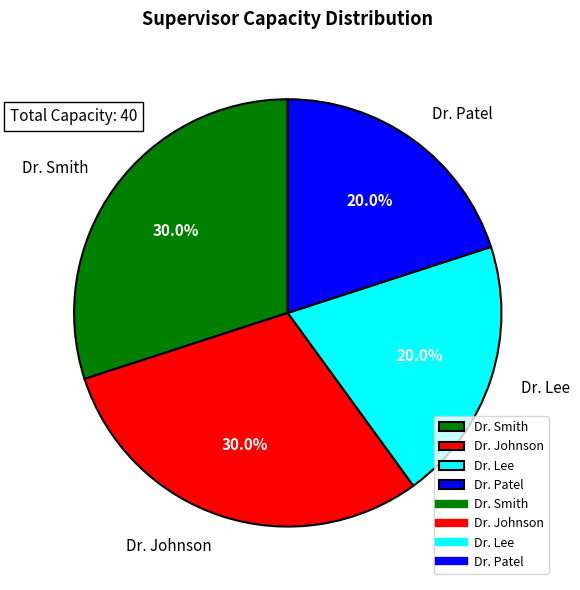

True or false: Dr. Patel accounts for 20% of the total.

True